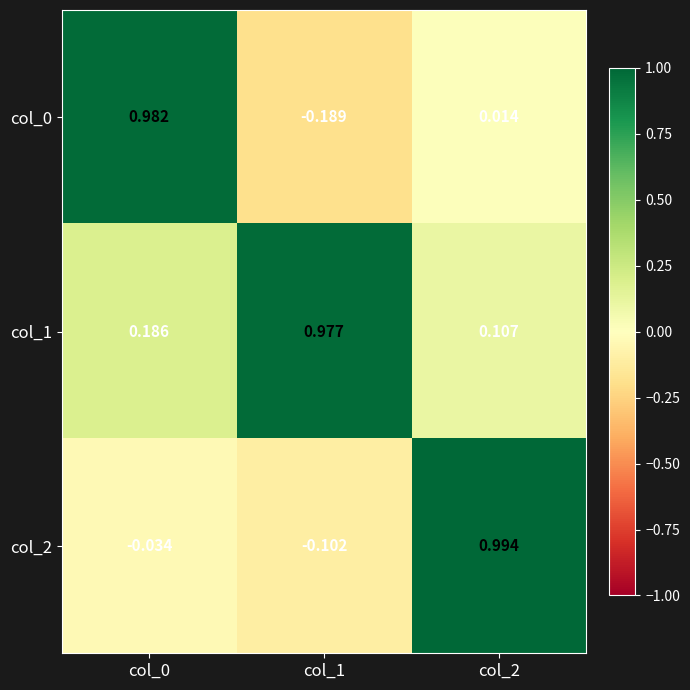

How many distinct data groups are displayed?

3